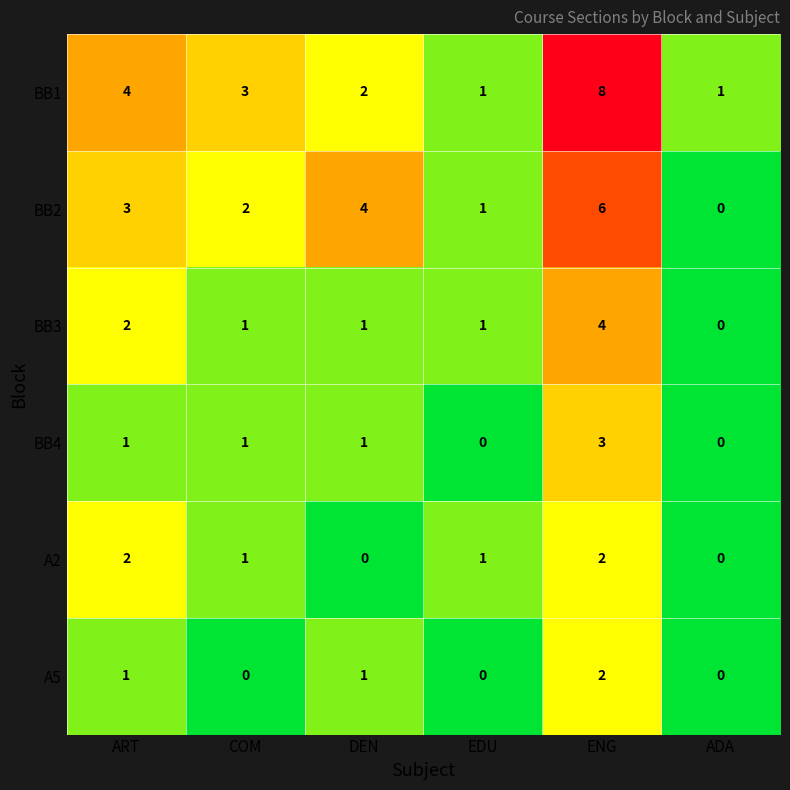

How many series are shown in this chart?

6